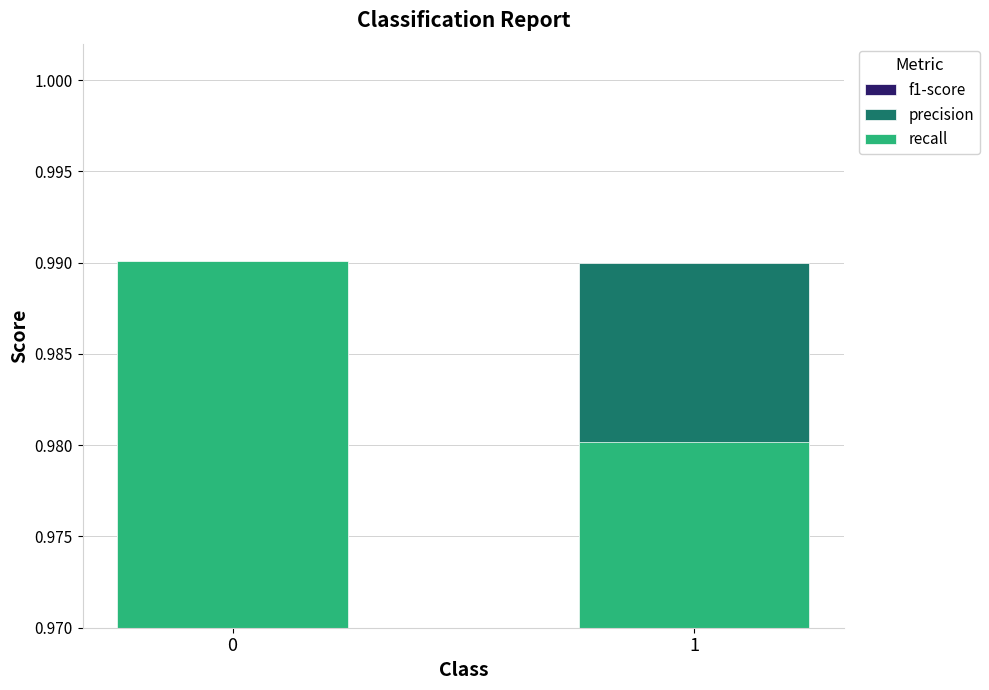

Is the value of recall at 1 greater than the value of f1-score at 0?

No